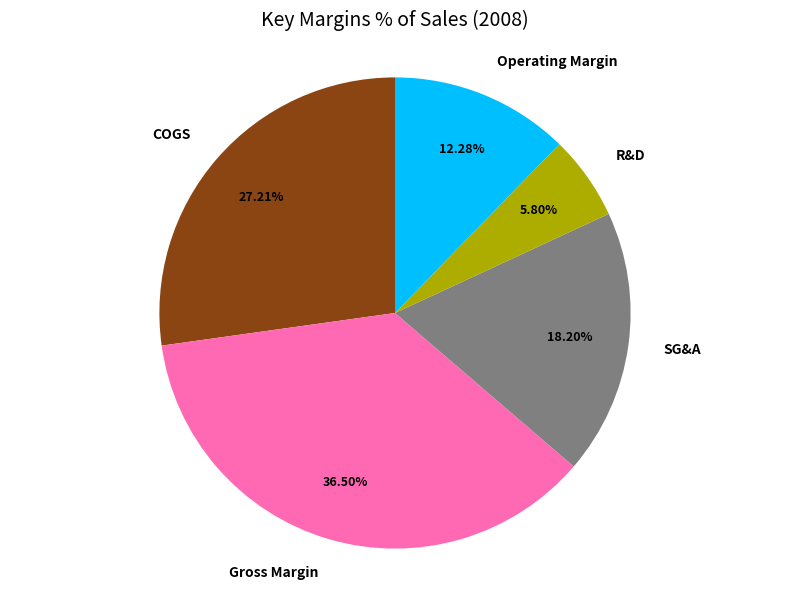

To the nearest percent, what is the difference between the Operating Margin and R&D slice percentages?

6%